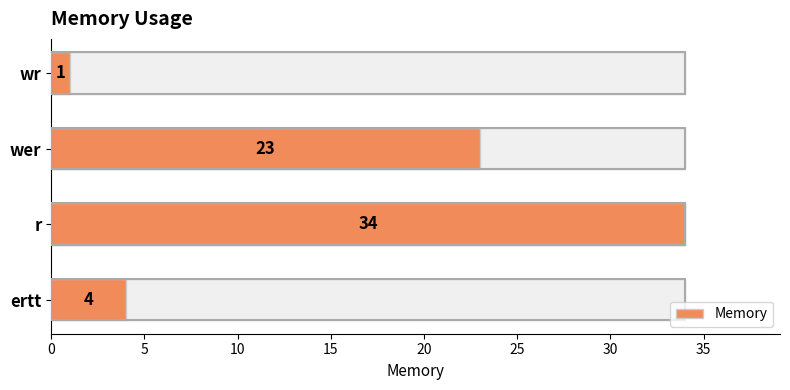

How many bars are there in total?

4